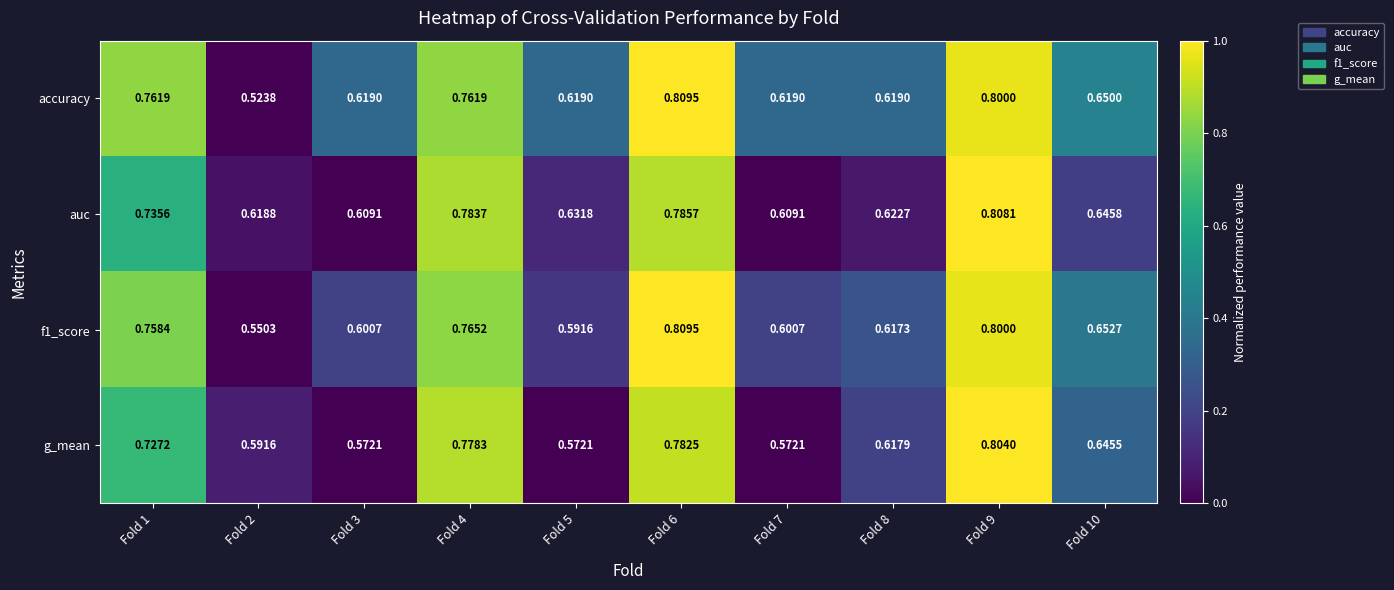

How many distinct data groups are displayed?

4